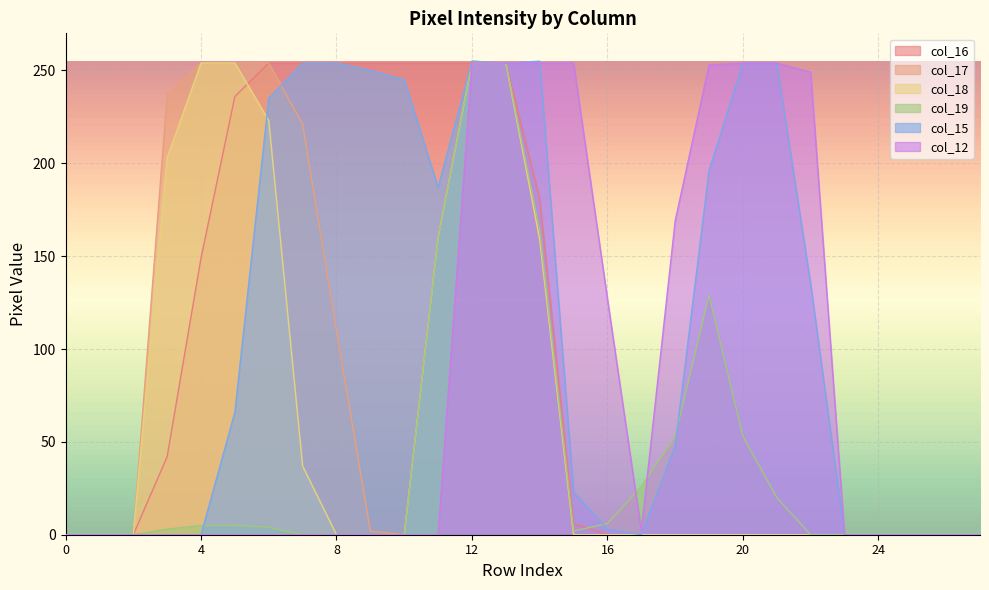

In col_19, how many points are higher than both neighbors (excluding endpoints)?

1